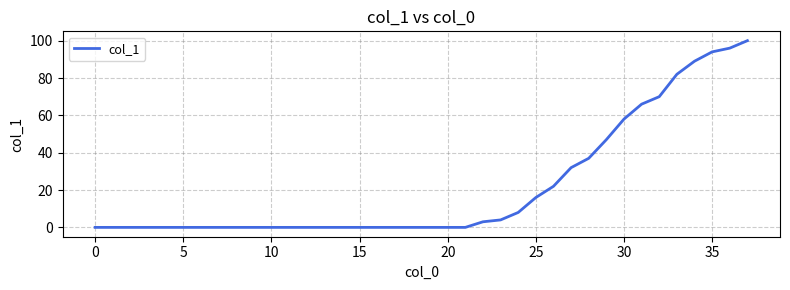

Reading left to right, transcribe all the data shown in this chart.

0	0	0	0	0	0	0	0	0	0	0	0	0	0	0	0	0	0	0	0	0	0	3	4	8	16	22	32	37	47	58	66	70	82	89	94	96	100